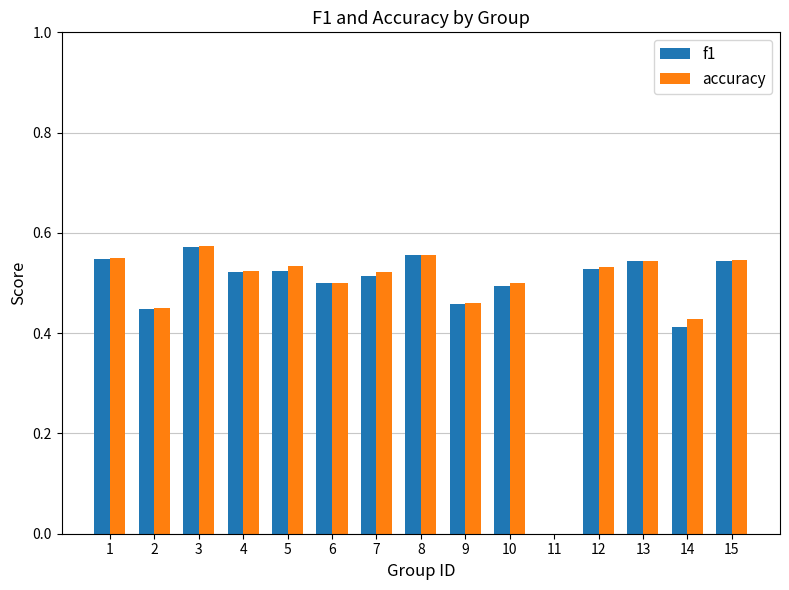

What are all the series names shown in the legend?

f1, accuracy